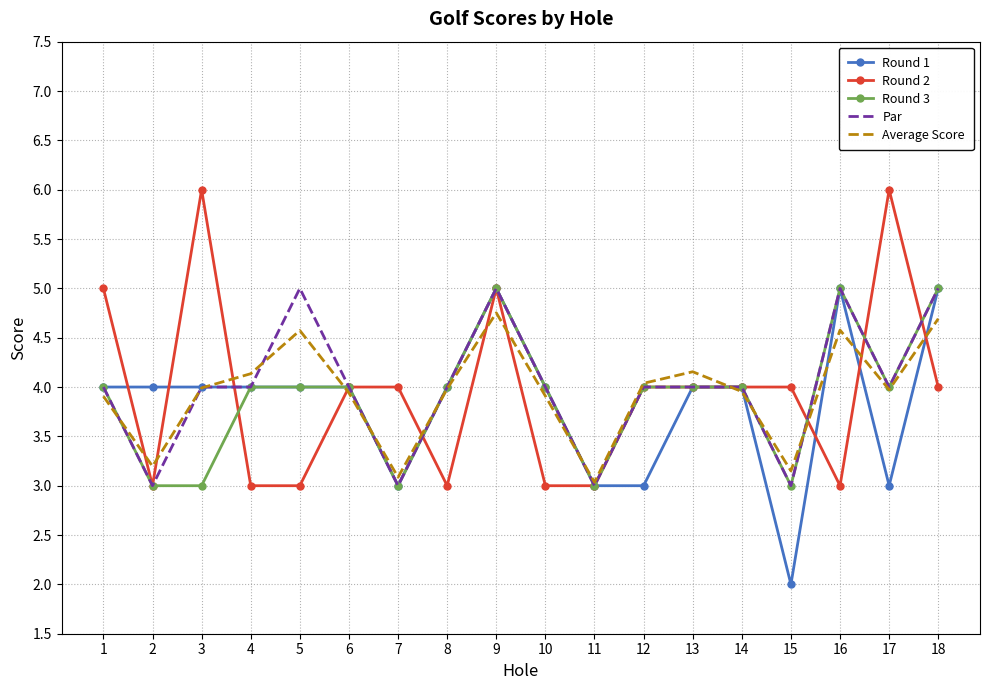

How many categories are shown in the chart?

18